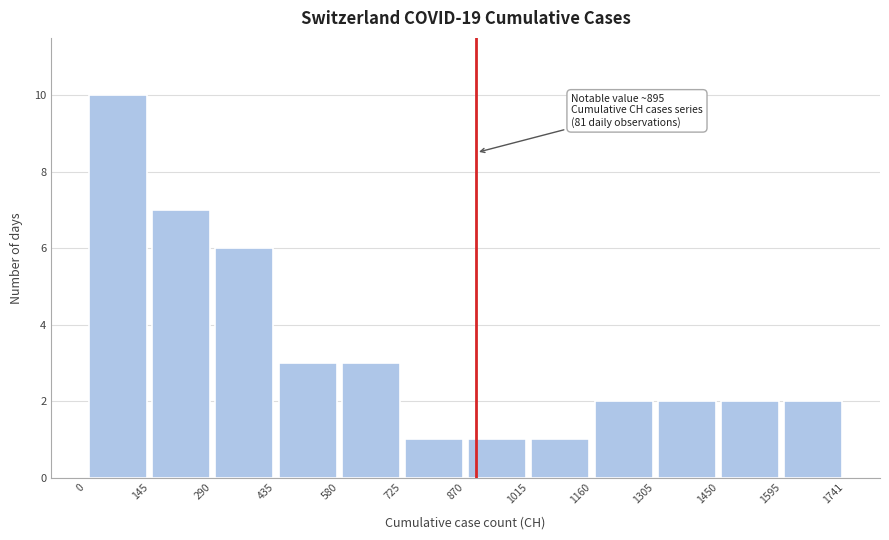

Over which range of the x-axis is the bar tallest?

0 to 145